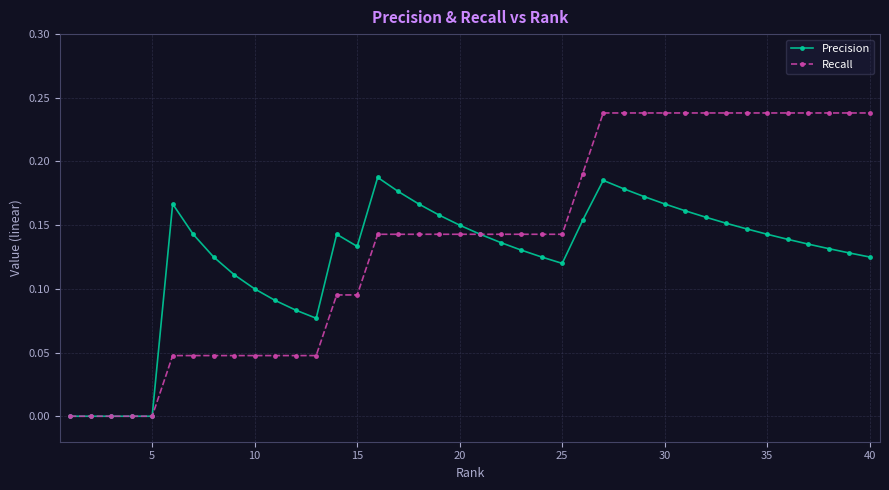

Rank the series by their maximum value, from highest to lowest.

Recall, Precision